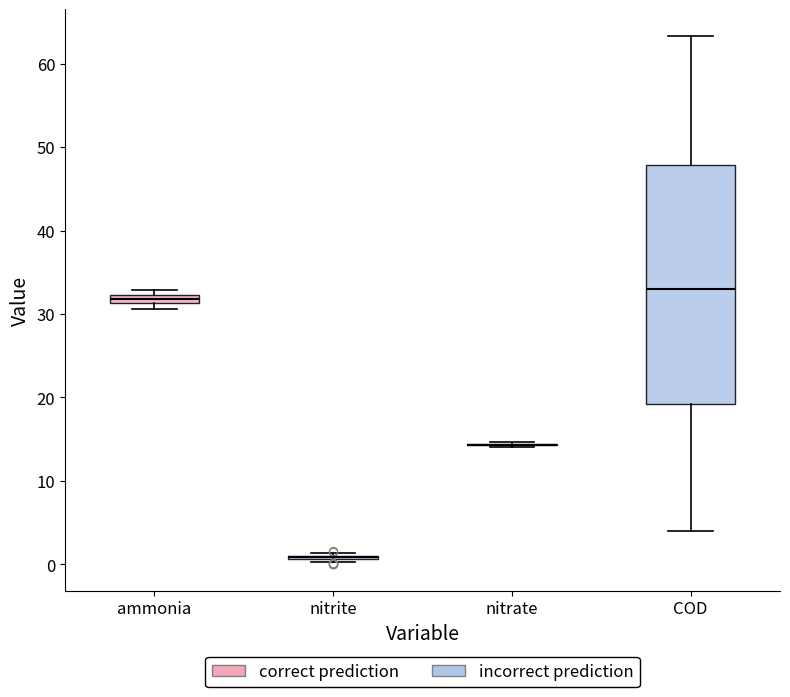

Which box is the tallest, from its lower edge to its upper edge?

COD